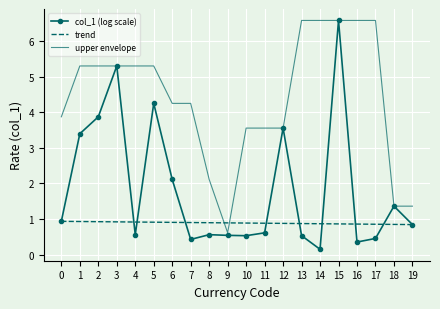

The trend series shows 1.1 at 18. True or false?

False